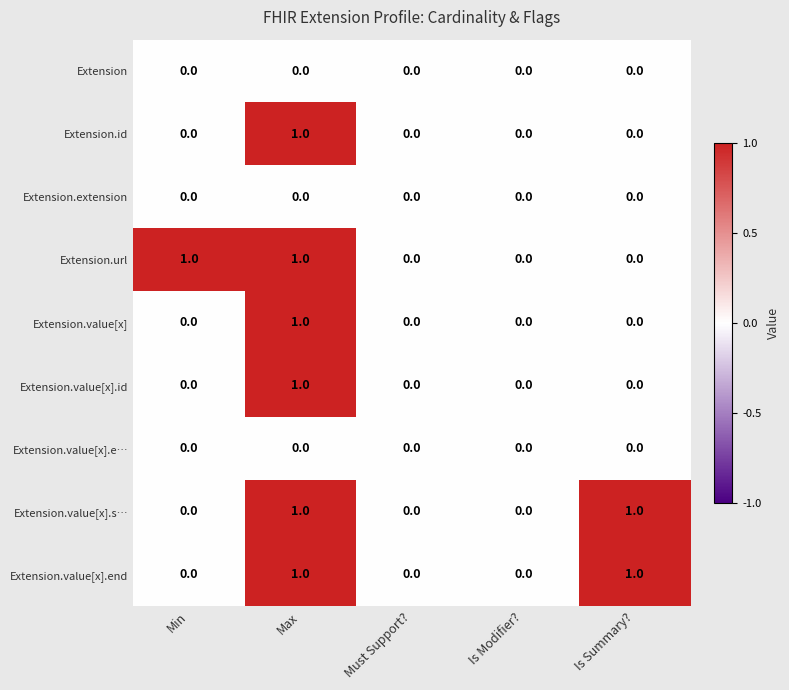

At which category is the sum across all series the highest?

Max